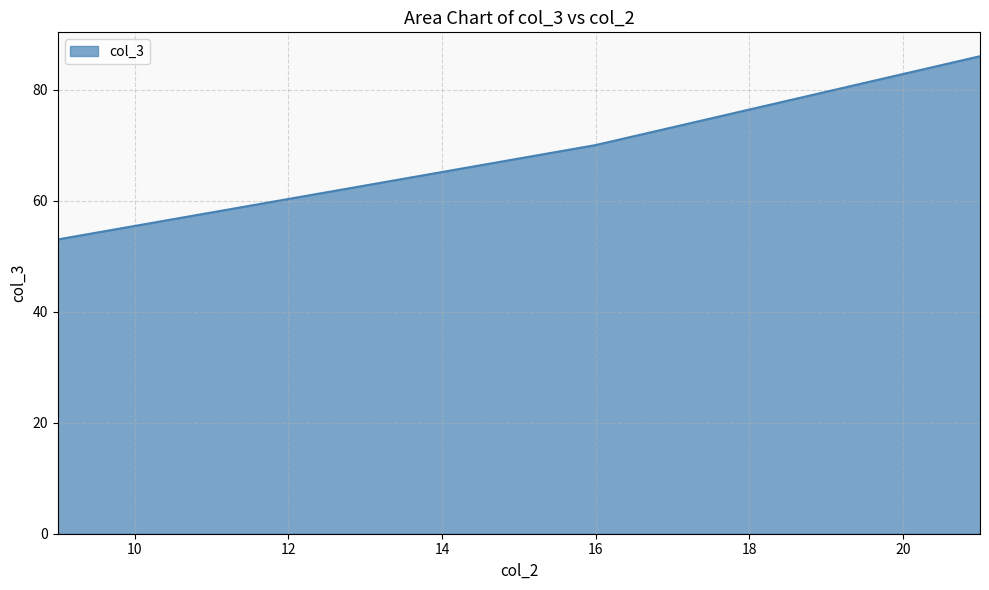

What is the difference between the second highest and minimum values?

17